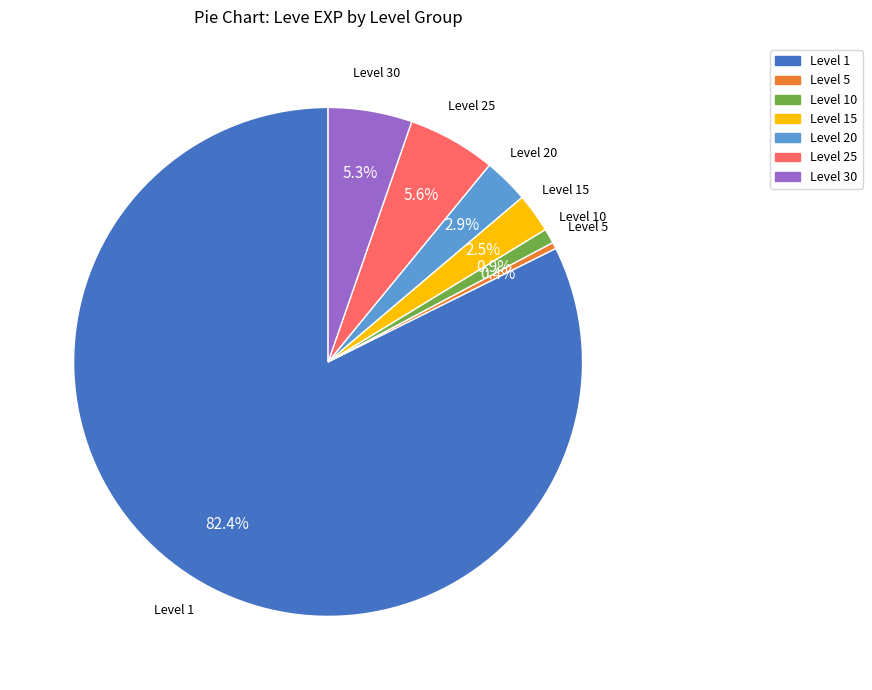

Count the number of slices in the pie.

7